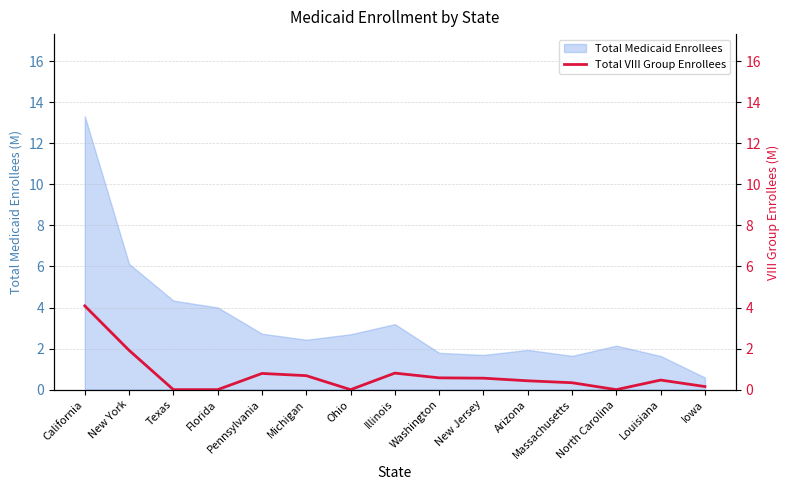

Count the number of categories in the chart.

15